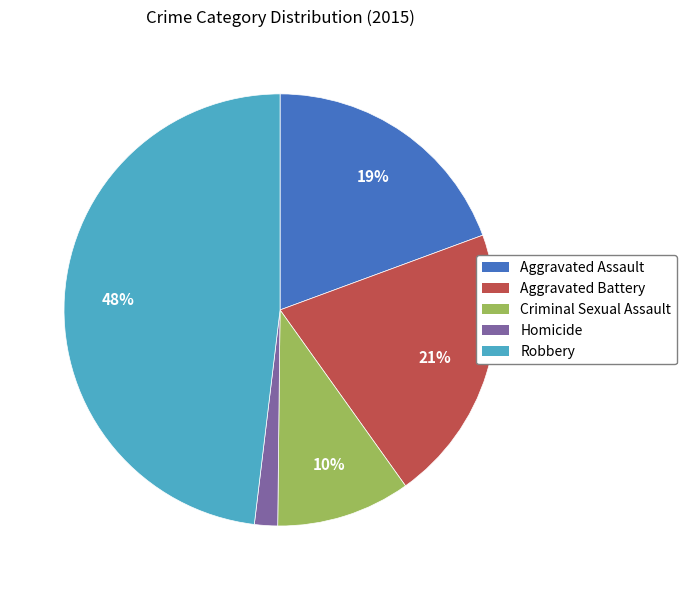

The Aggravated Assault slice represents 27% of the pie. True or false?

False